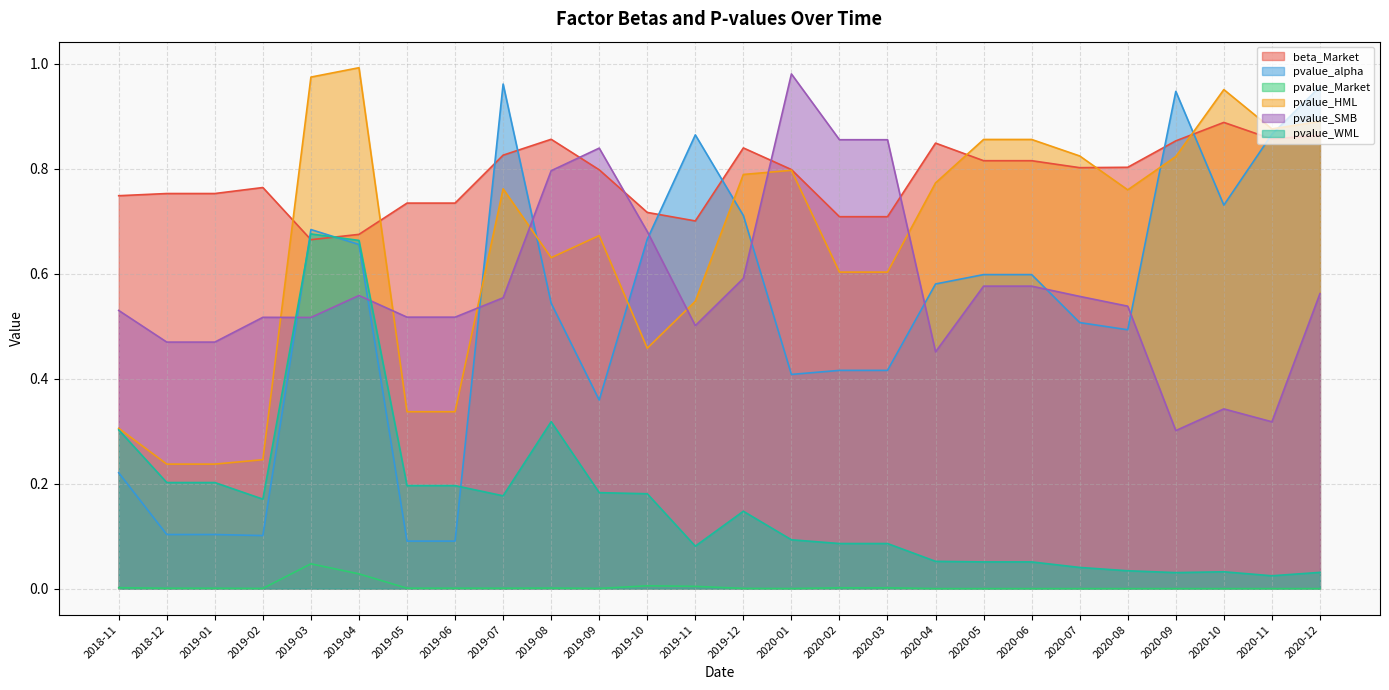

At which category does pvalue_Market reach its first local peak?

2019-03